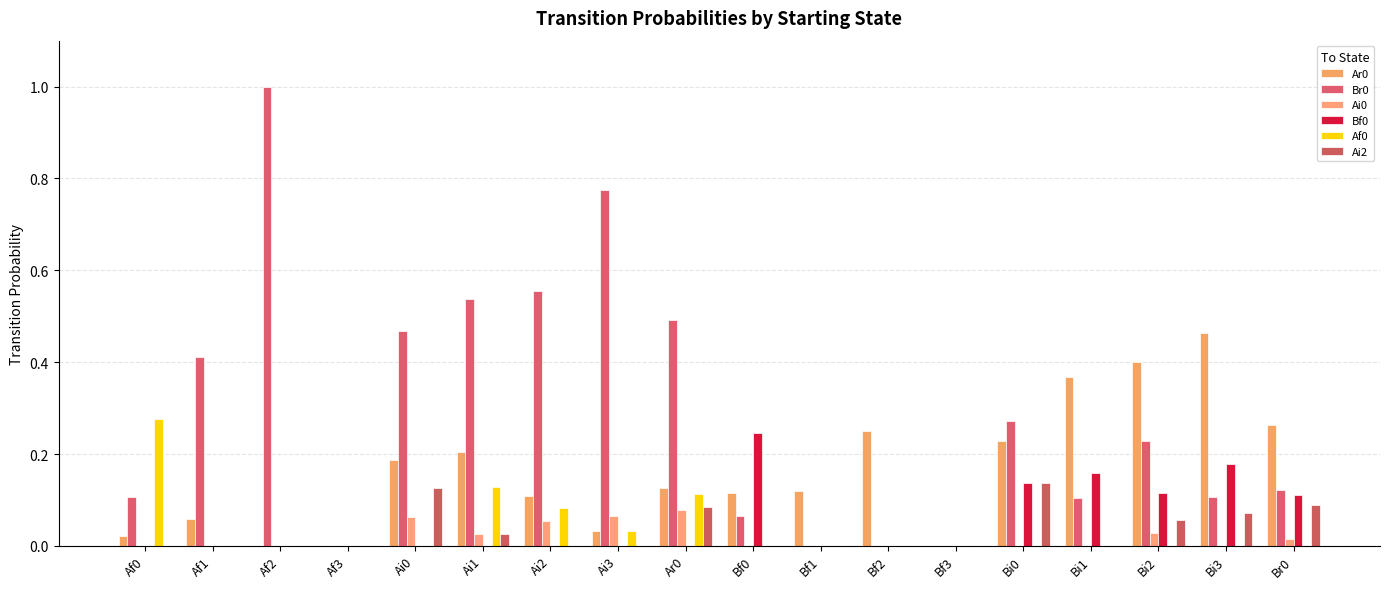

What is the difference between the maximum and minimum values in the Af0 series?

0.3